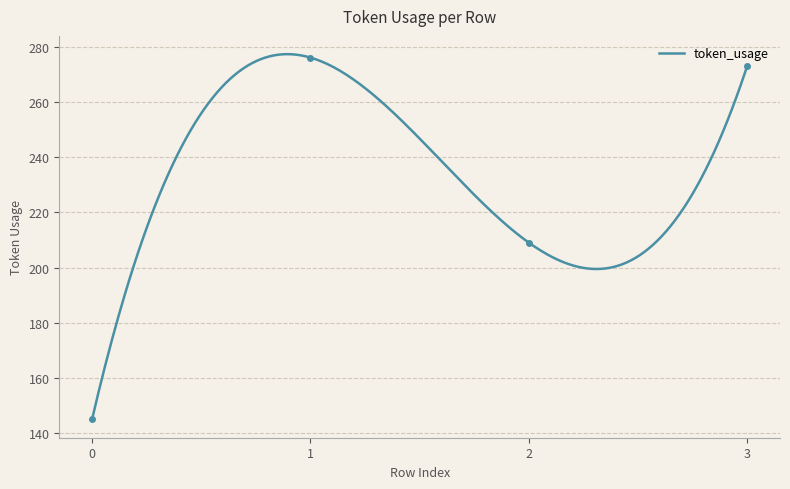

List the labels in order of value, smallest first.

0, 2, 3, 1